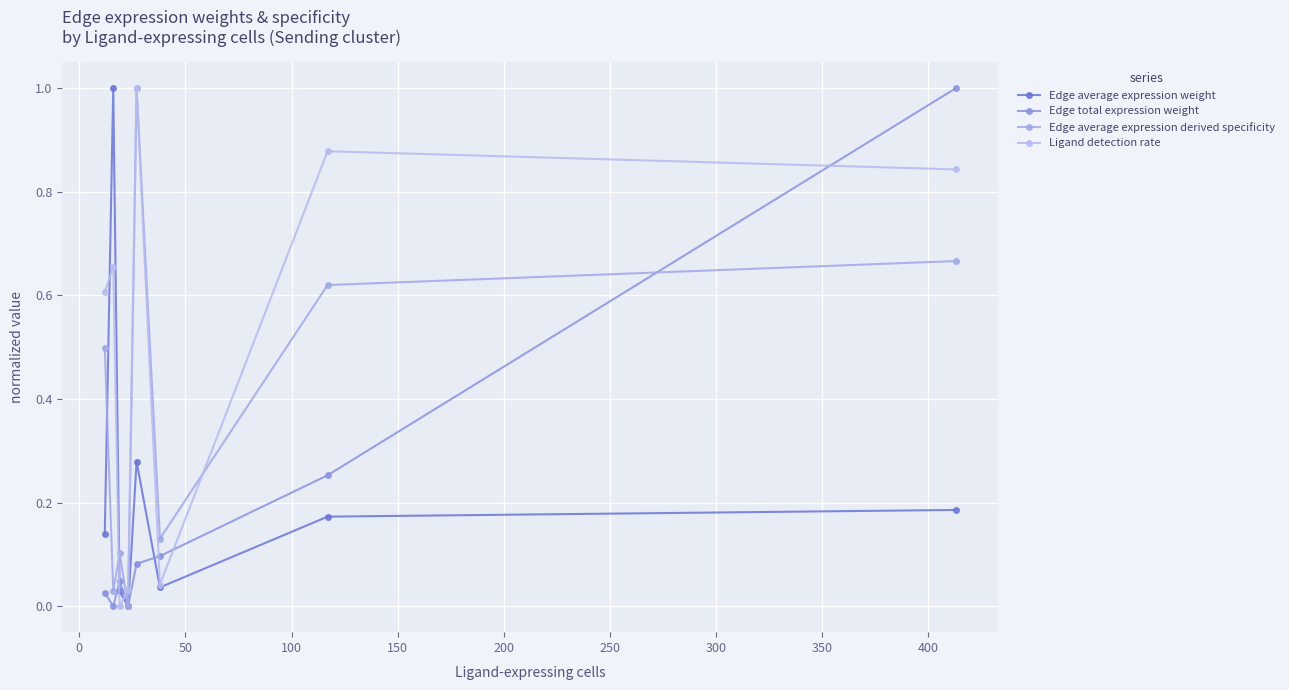

How many values in Edge average expression weight are above zero?

7